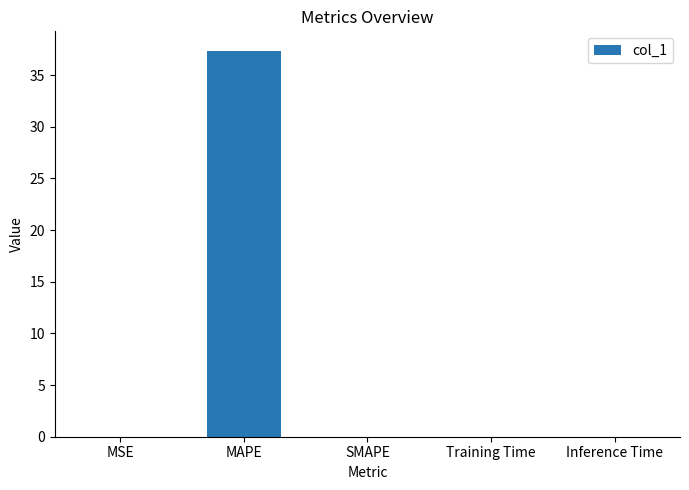

What is the sum of all values?

37.4